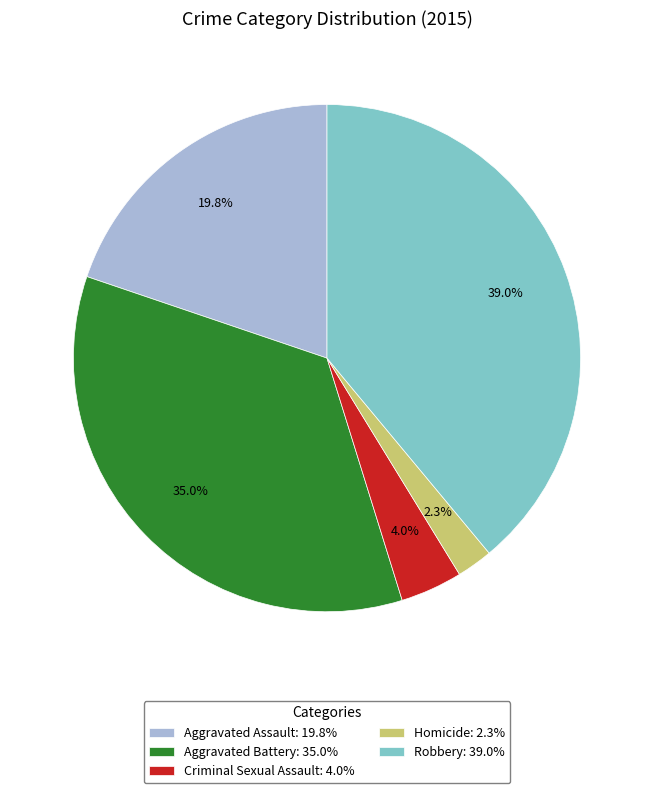

Count the number of slices in the pie.

5